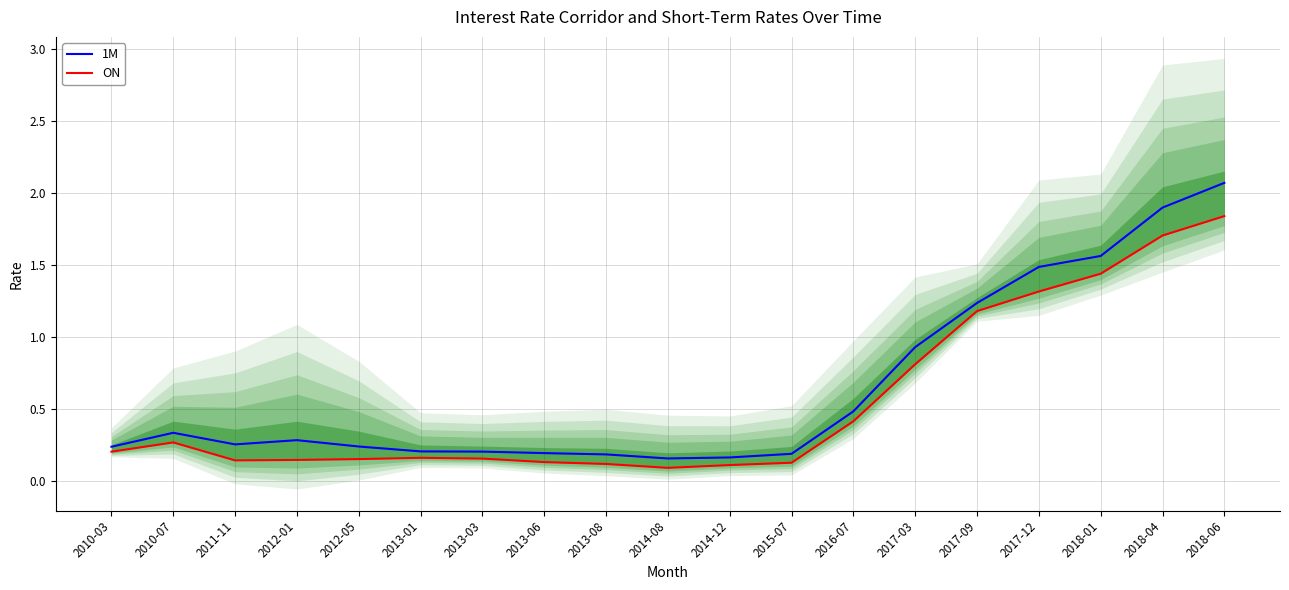

How many interior local peaks does the ON series have?

2